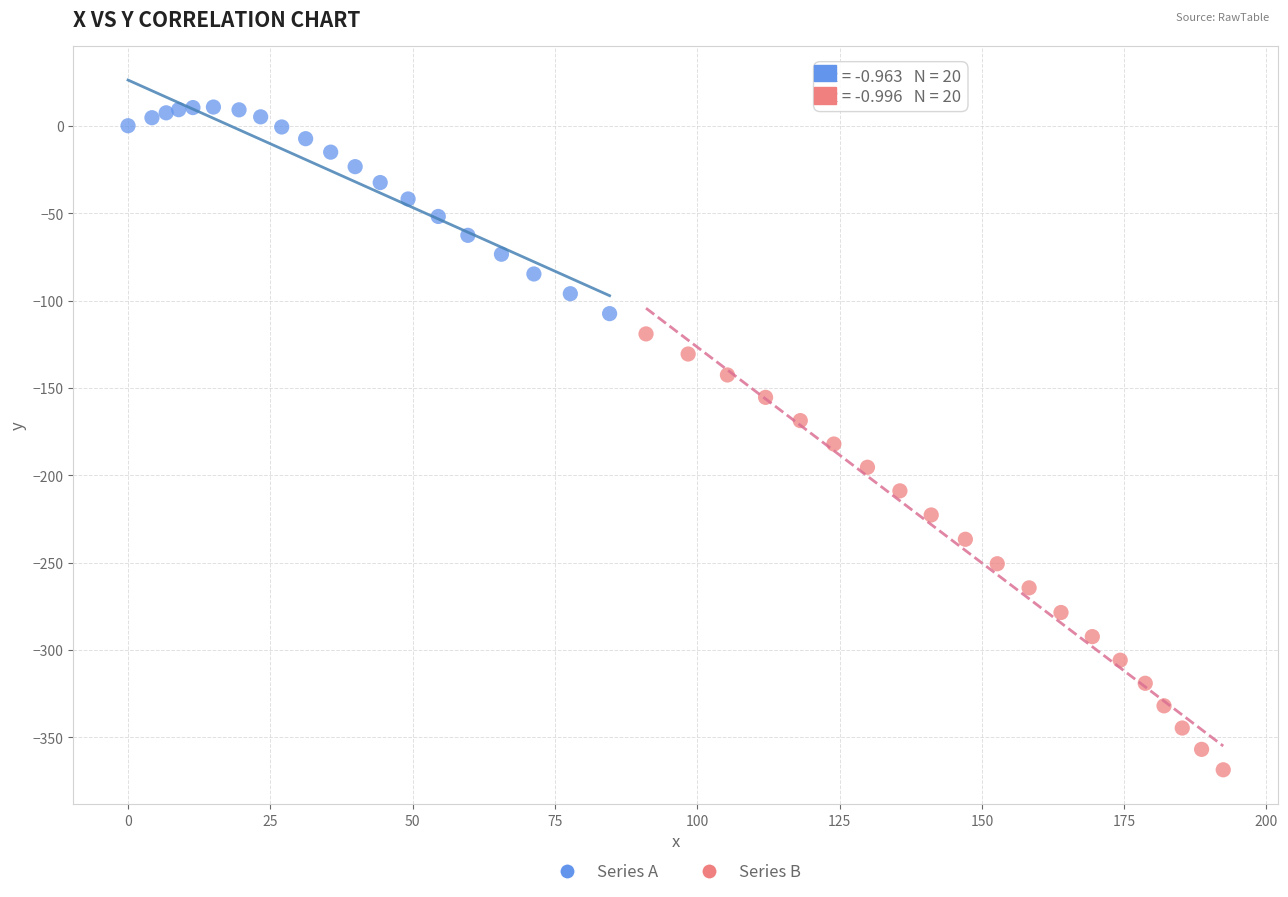

Which series has the widest spread of Y values?

Series B